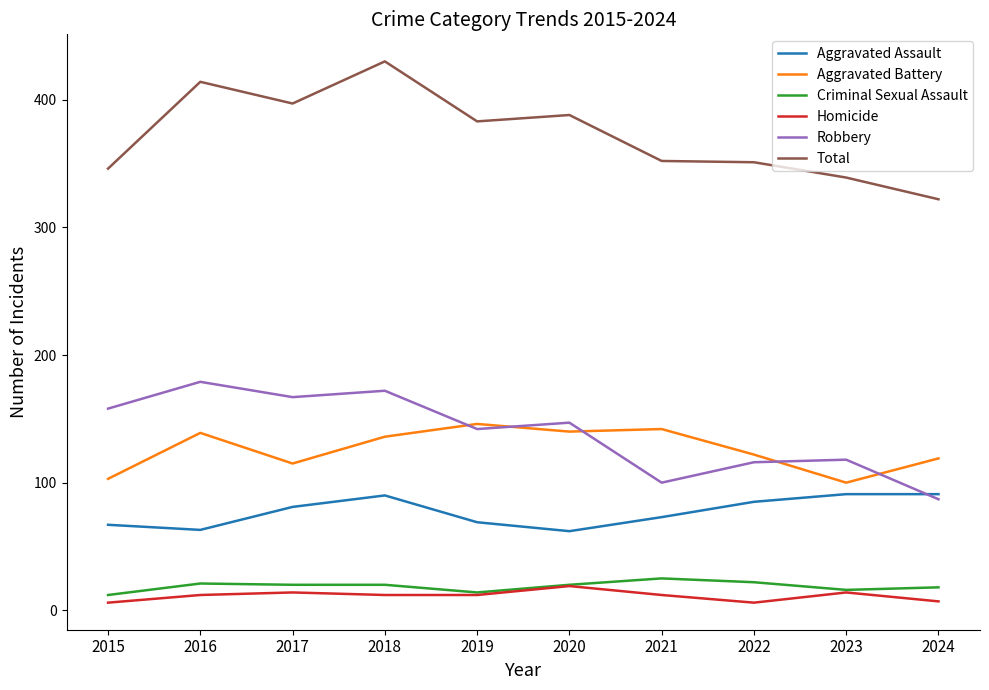

Rank the series by their maximum value, from highest to lowest.

Total, Robbery, Aggravated Battery, Aggravated Assault, Criminal Sexual Assault, Homicide